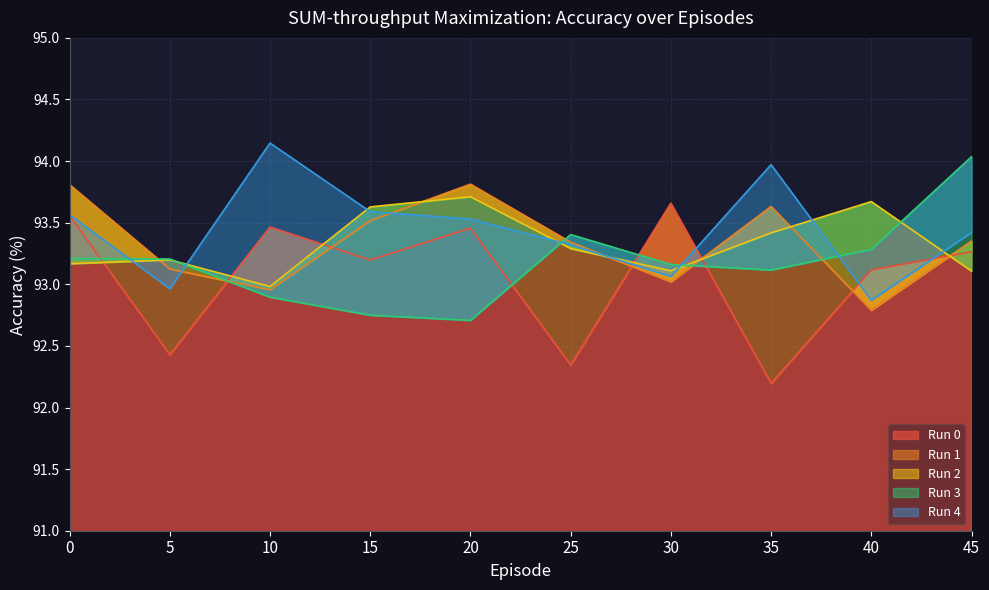

In Run 3, how many points are lower than both neighbors (excluding endpoints)?

2